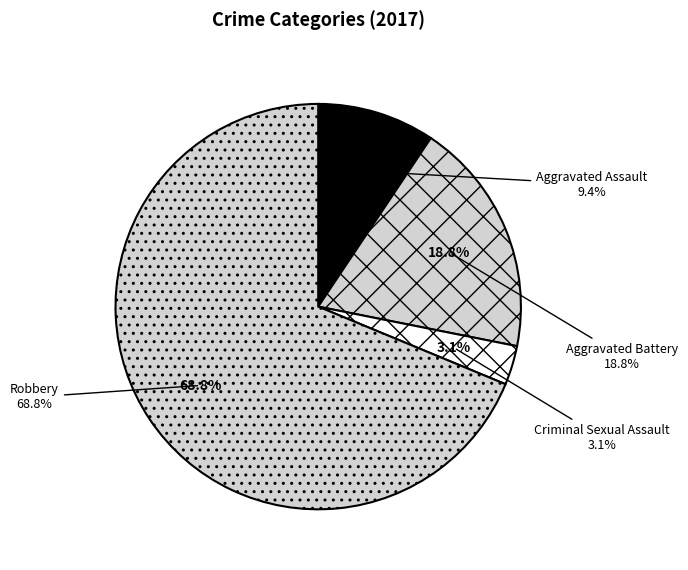

To the nearest percent, what portion does Robbery represent?

69%